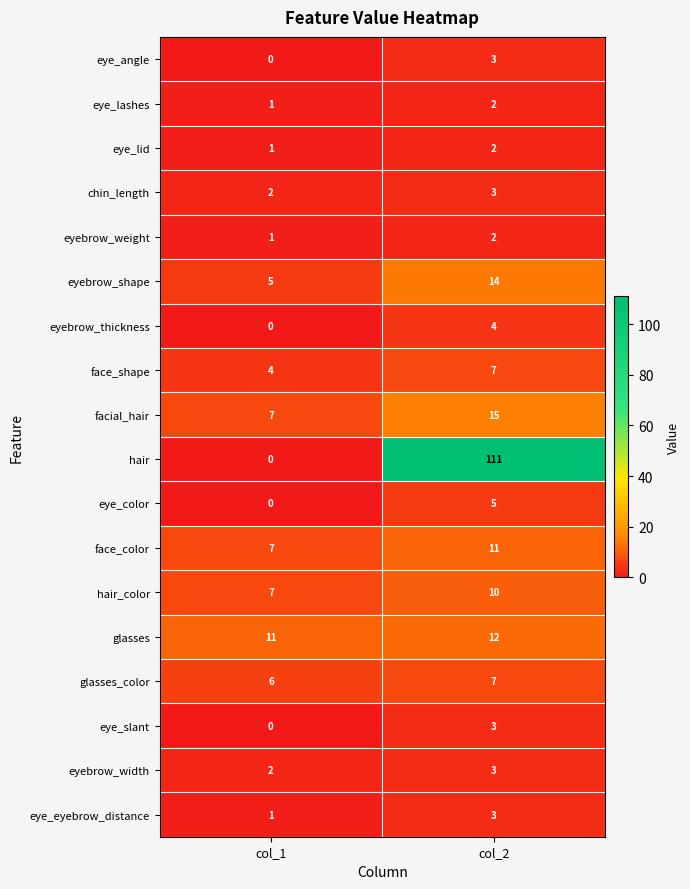

At how many categories does at least one series exceed 80?

1